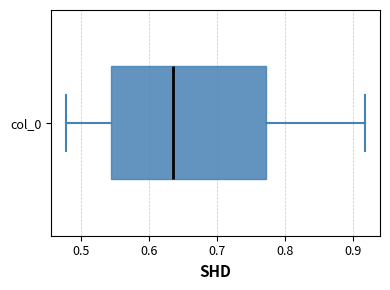

Where is the left edge of the box for col_0 on the x-axis? The values are not printed on the chart, so give them approximately, as read against the axis.

0.55